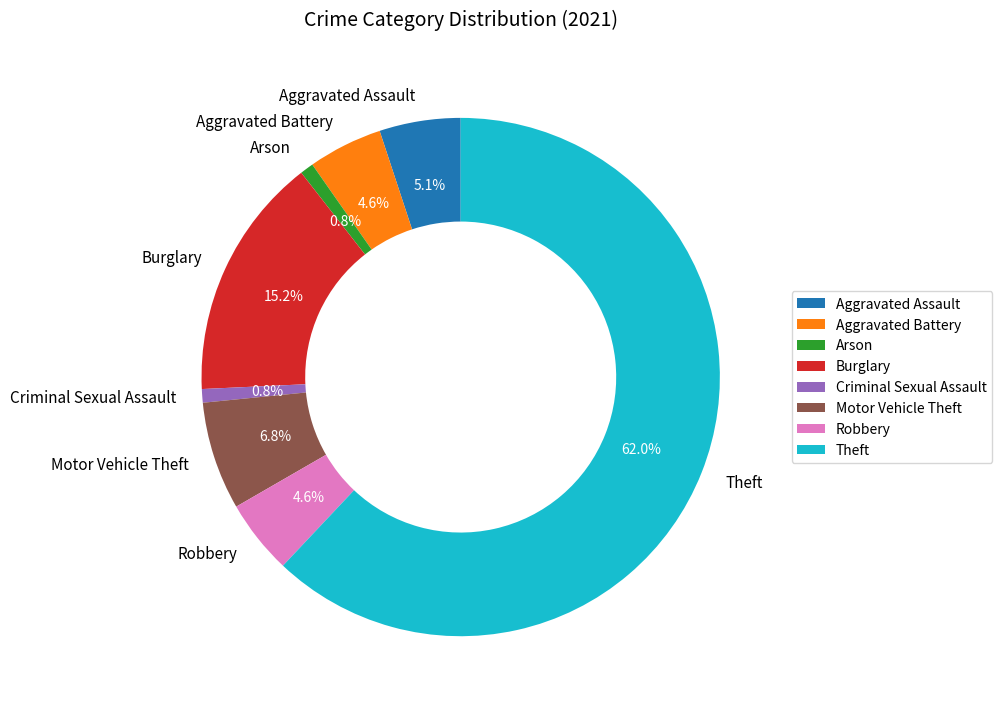

What is the majority slice?

Theft